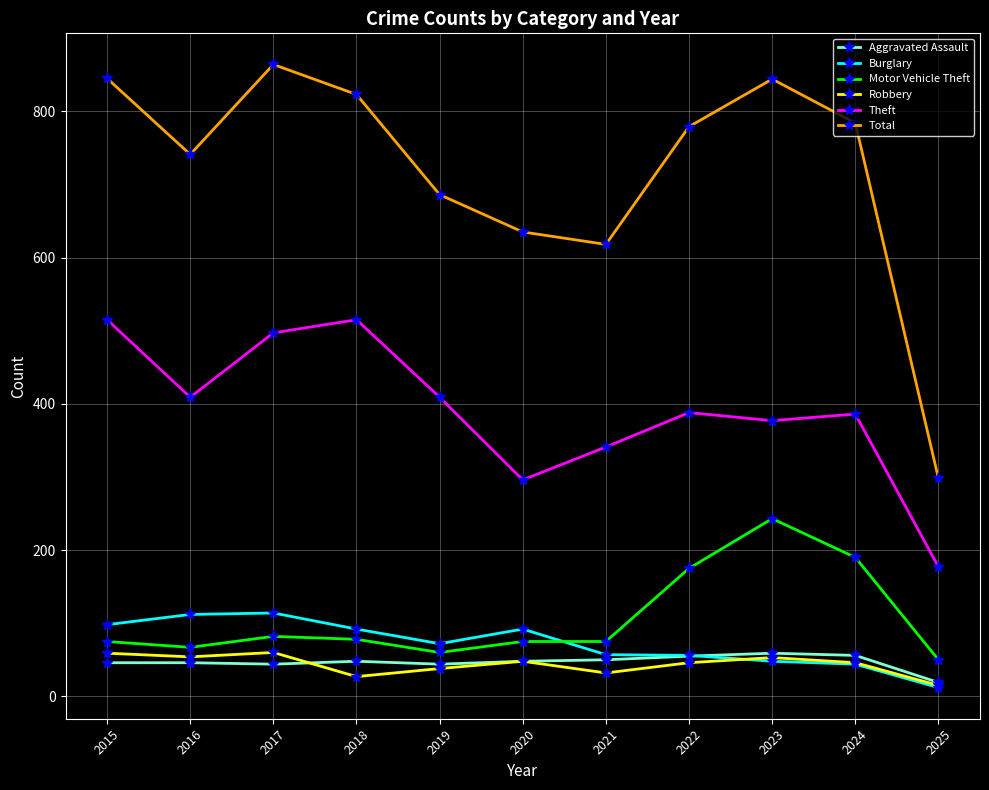

What is the difference between the maximum and minimum values in the Aggravated Assault series?

40